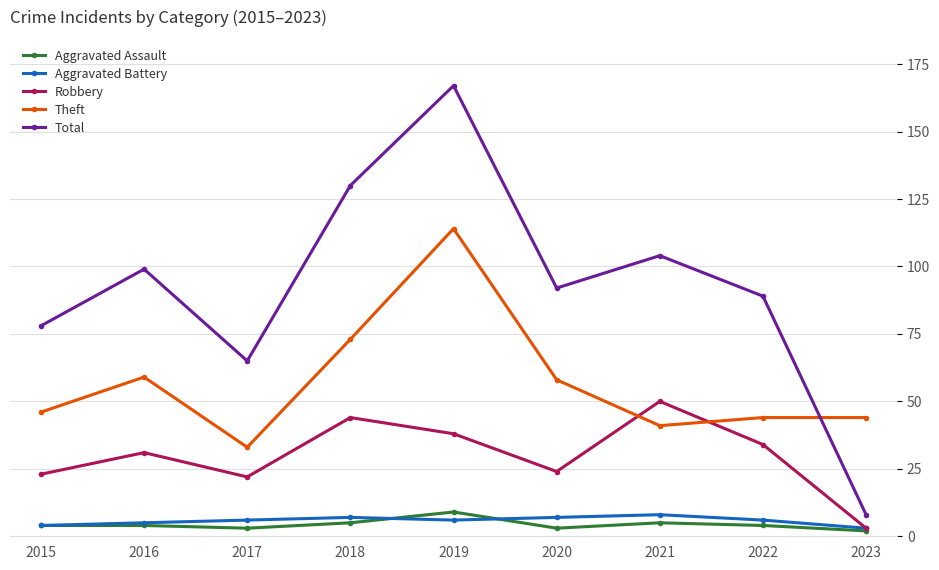

Where is Total nearest to the value 87?

2022